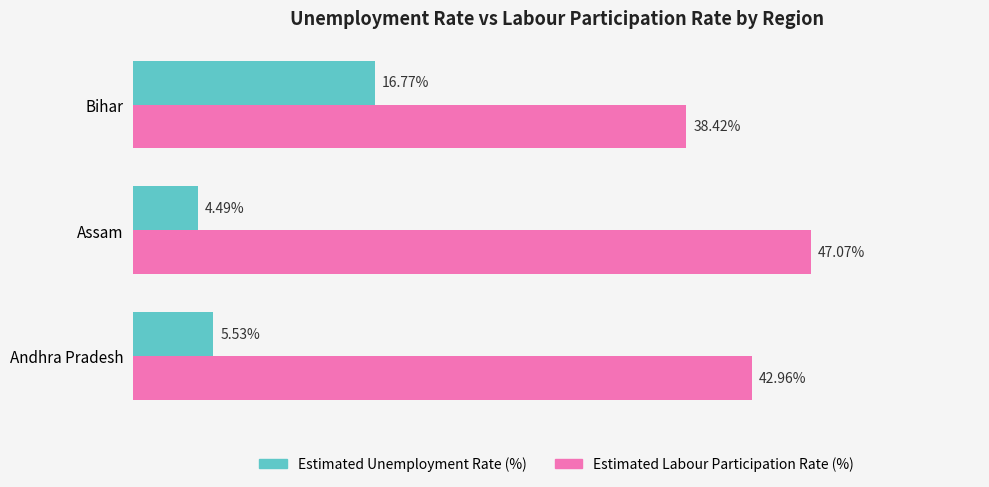

List the series in order of their peak value, lowest first.

Estimated Unemployment Rate (%), Estimated Labour Participation Rate (%)